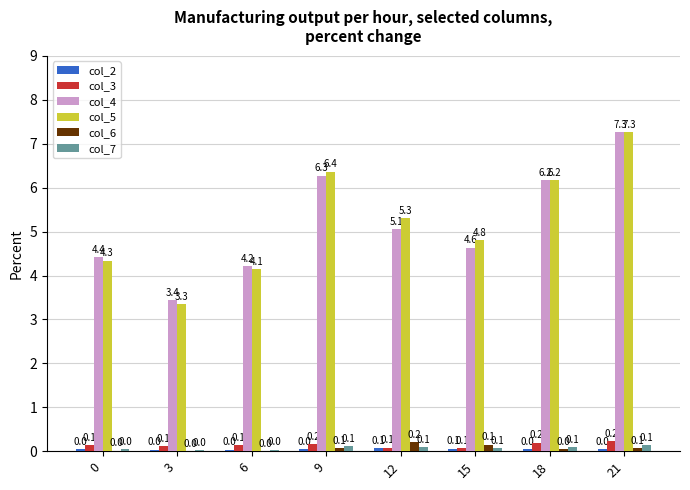

Which category has the highest value in the col_7 series?

21